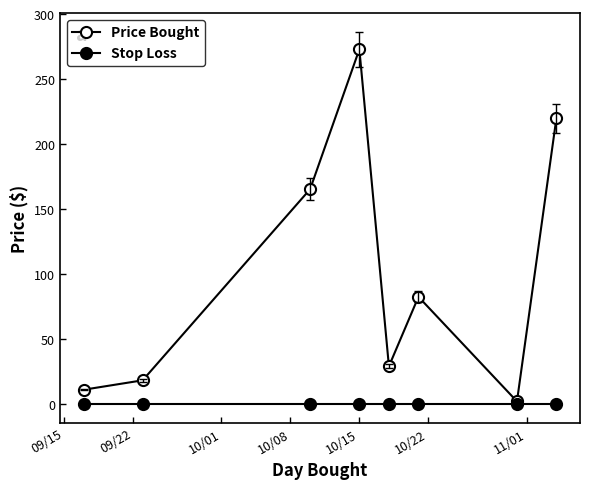

What is the value of the Price Bought point at the 3rd from the left?

165.3